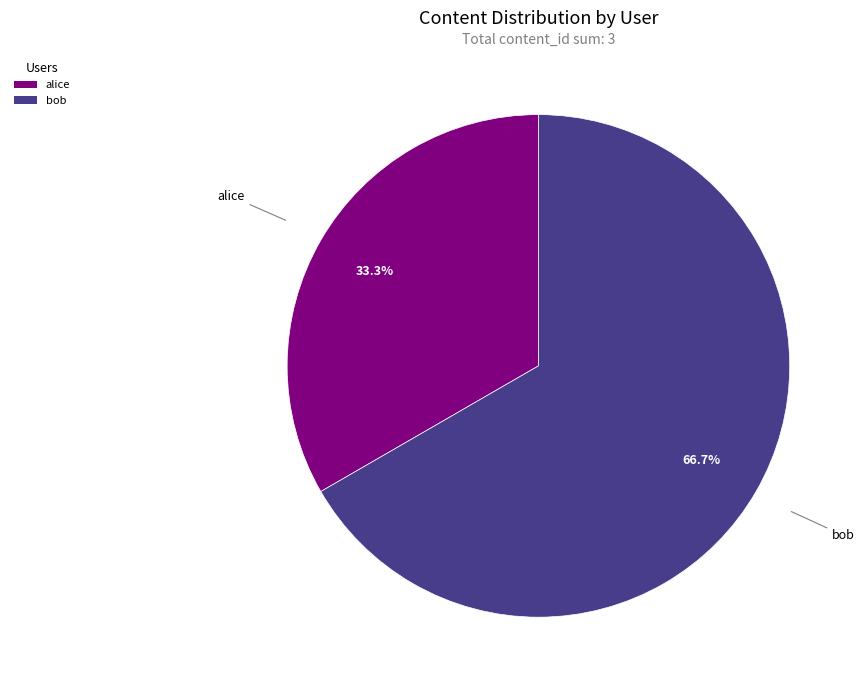

True or false: alice accounts for 33% of the total.

True